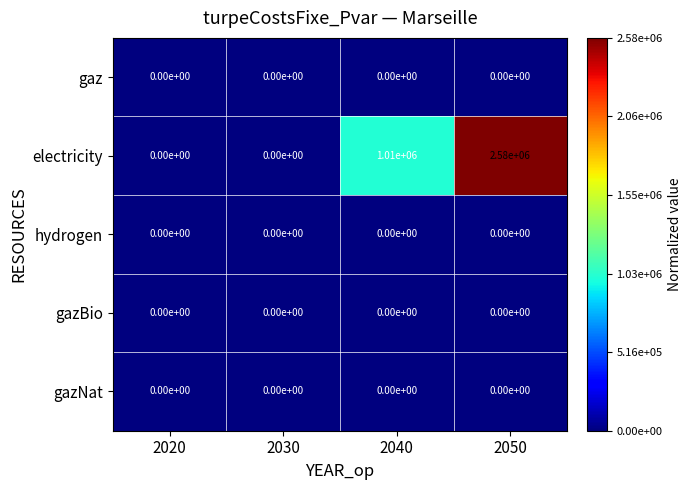

Which series changed the most between 2020 and 2040?

electricity